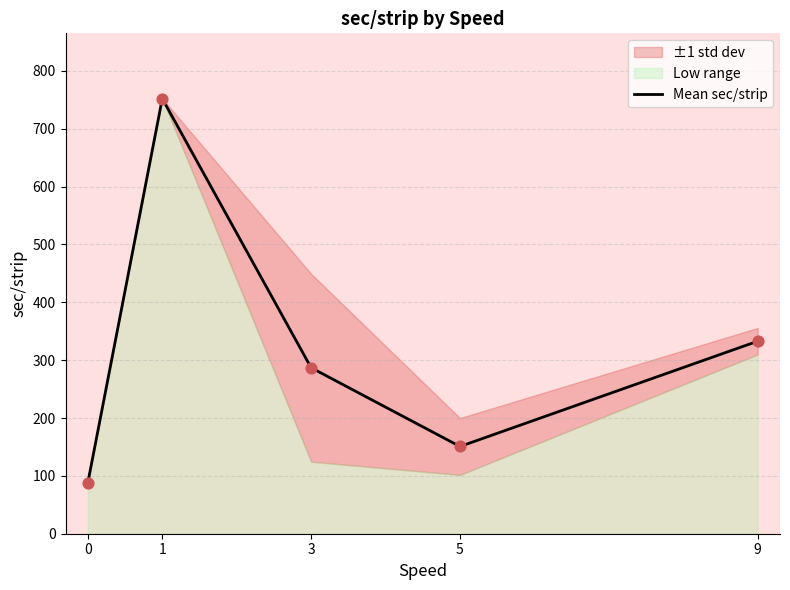

What is the ratio of the value at 0 to the value at 9?

0.3